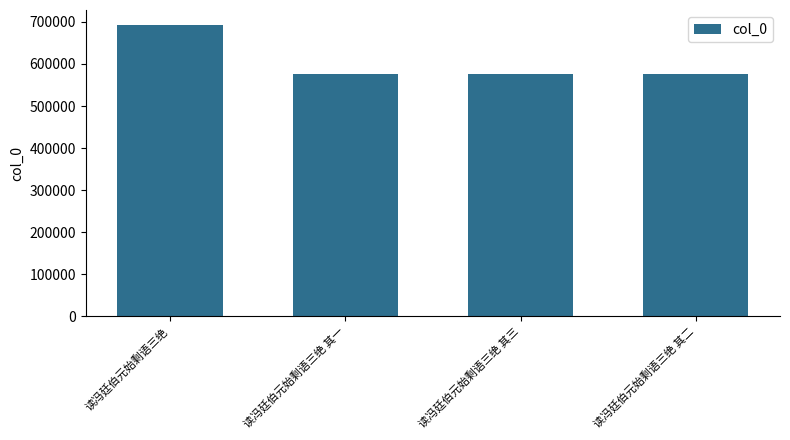

What is the value of the 3rd bar from the left?

575190